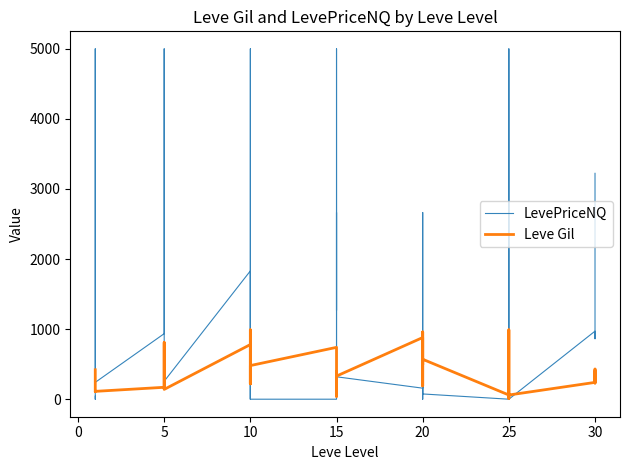

Which series has the widest spread of values?

LevePriceNQ